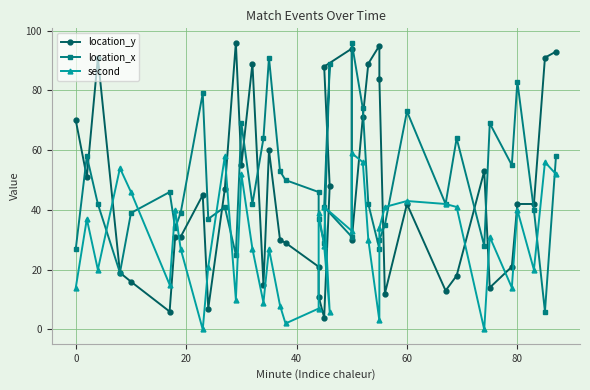

What are all the series names shown in the legend?

location_y, location_x, second